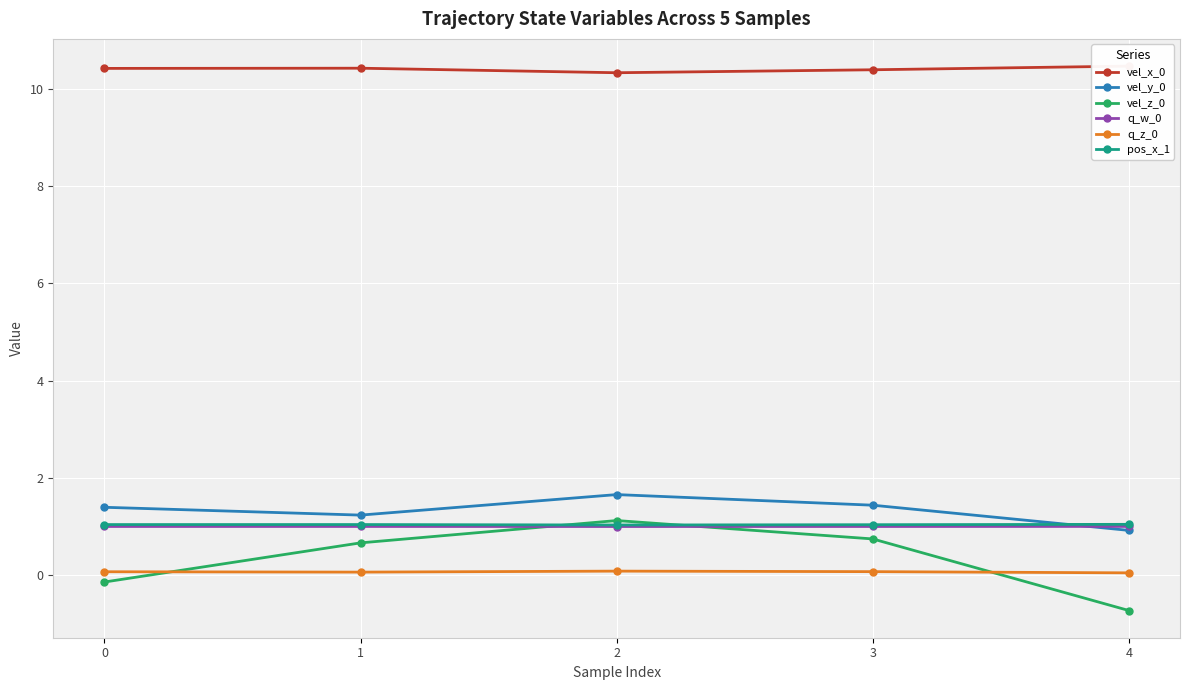

At how many categories does at least one series exceed 5?

5